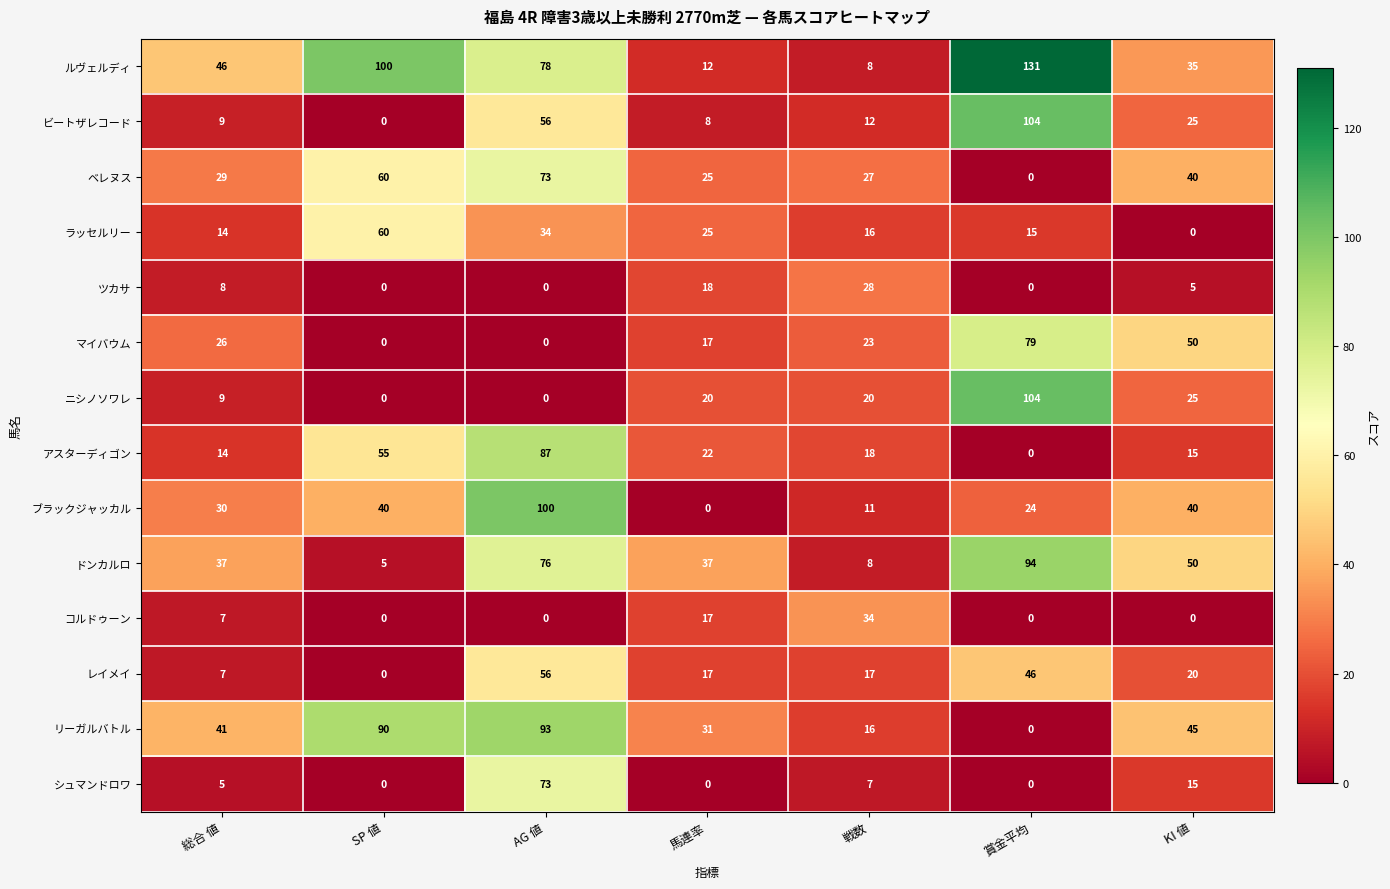

At which label is ベレヌス closest to 36?

KI 値